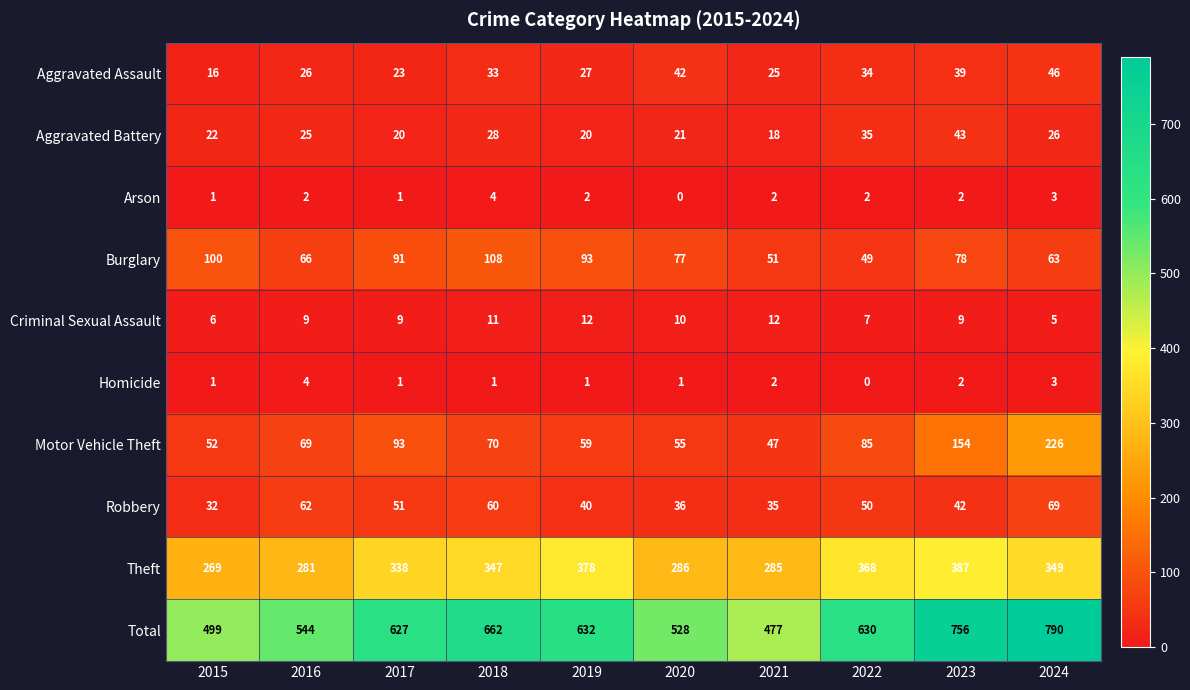

What value does the Robbery series have at 2017, to the nearest 10?

50